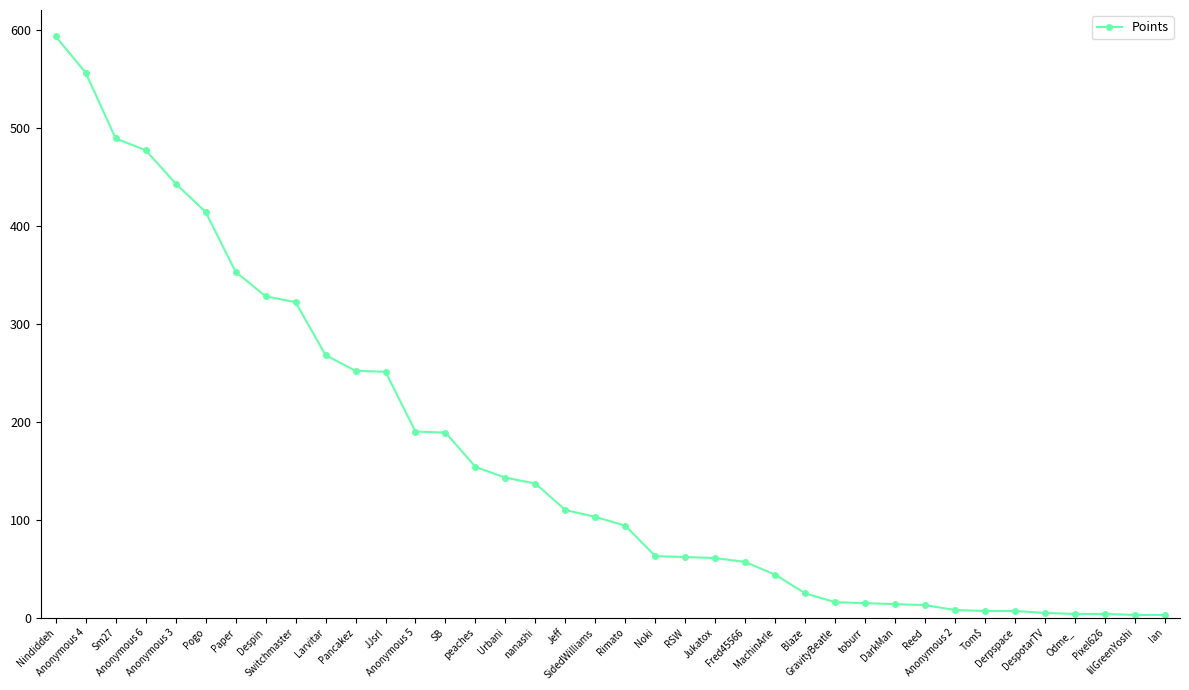

What is the greatest value displayed?

593